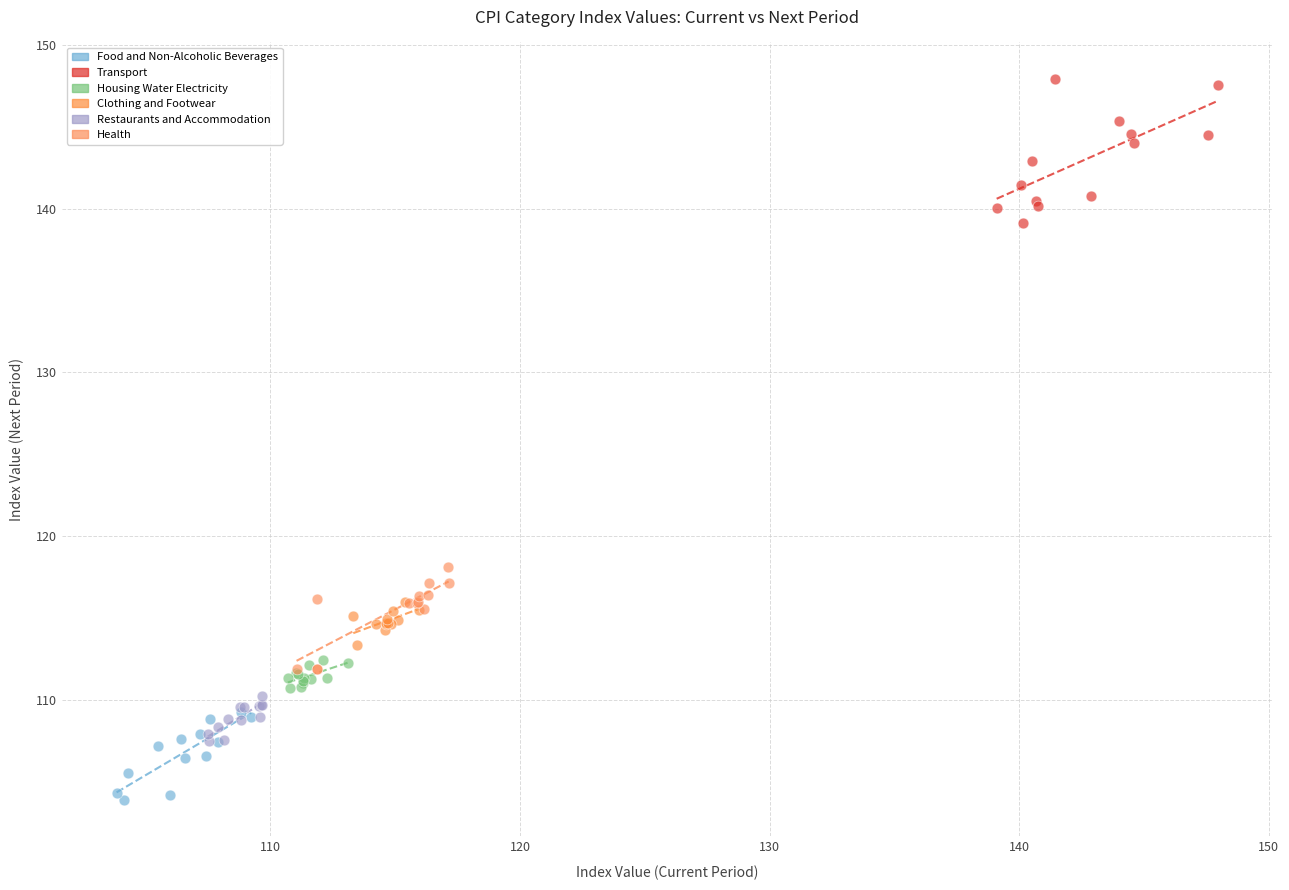

Which series contains the highest Y value?

Transport